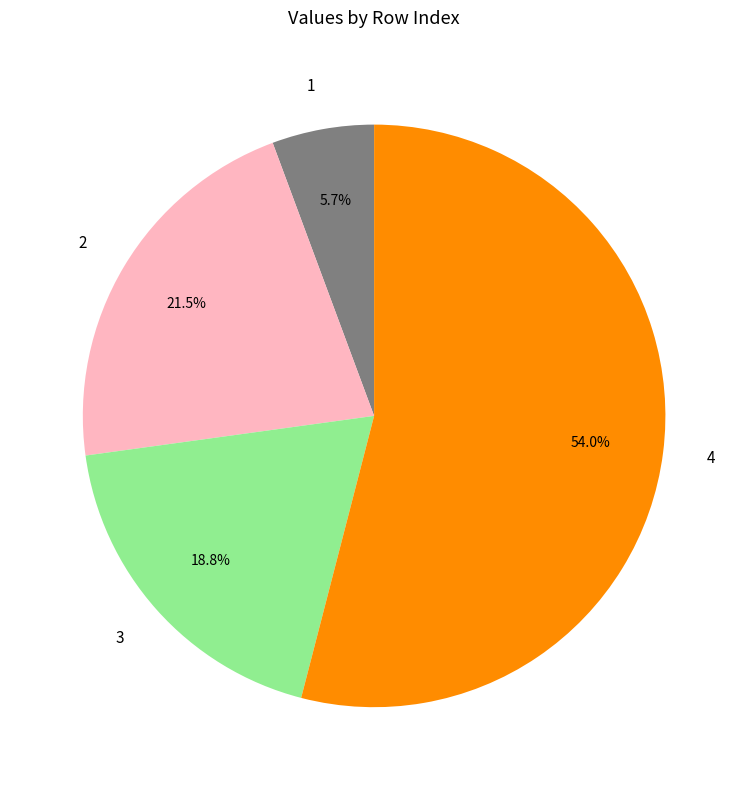

Rank the categories by value from highest to lowest.

4, 2, 3, 1